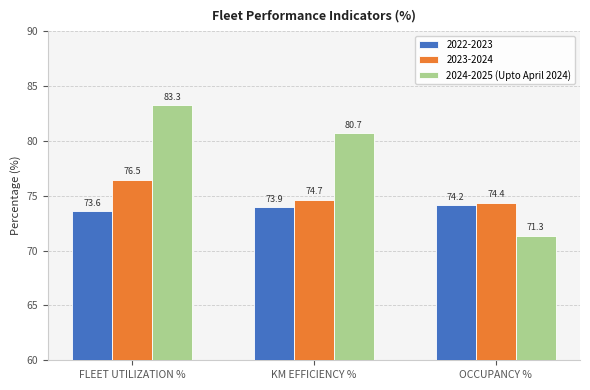

At which category does the chart reach its peak across all series?

FLEET UTILIZATION %